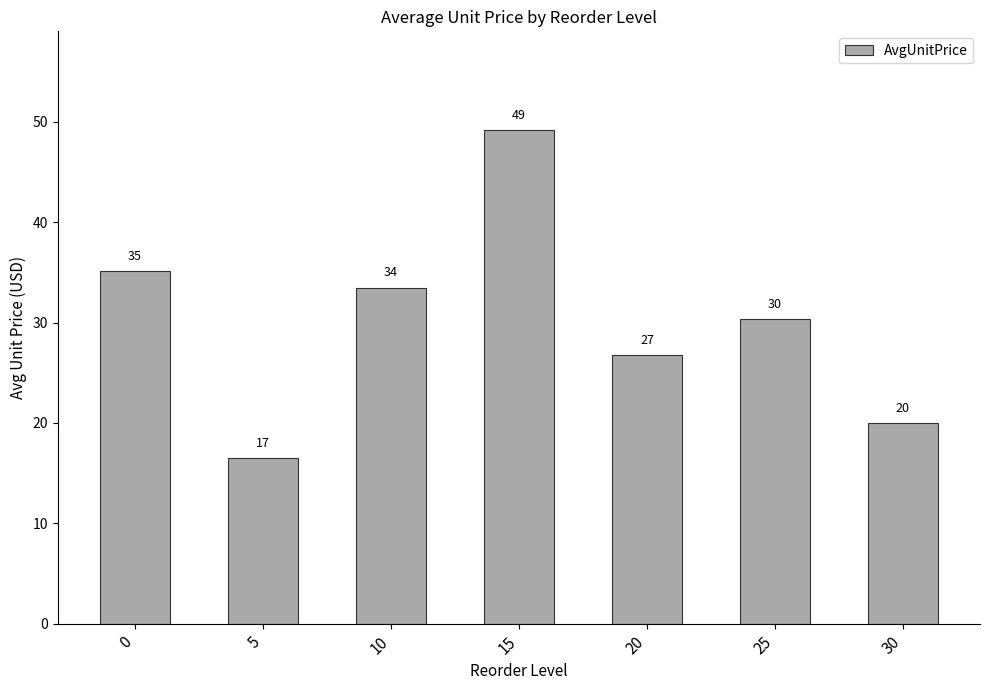

What is the difference between the values at 0 and 10?

1.7